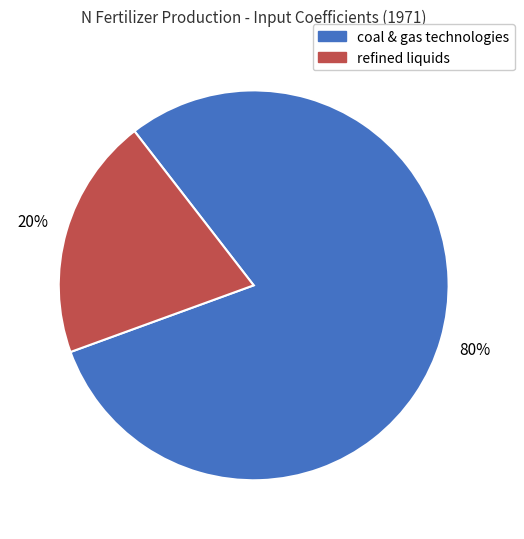

How many segments does this pie chart have?

2